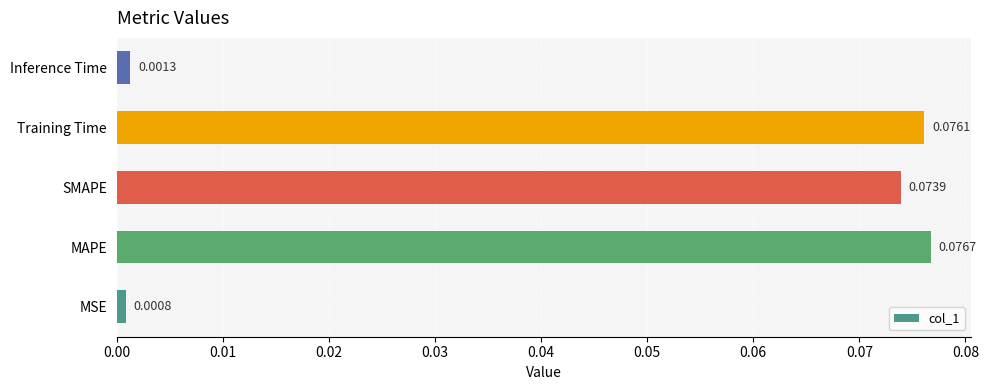

List the labels in order of value, largest first.

MAPE, Training Time, SMAPE, Inference Time, MSE